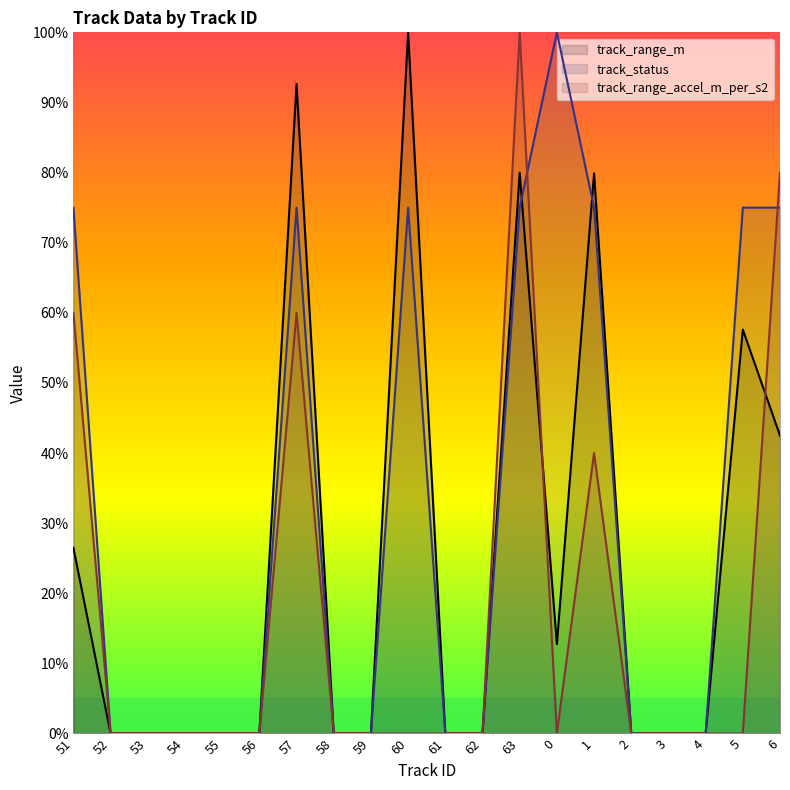

How many lines are shown in the chart?

3